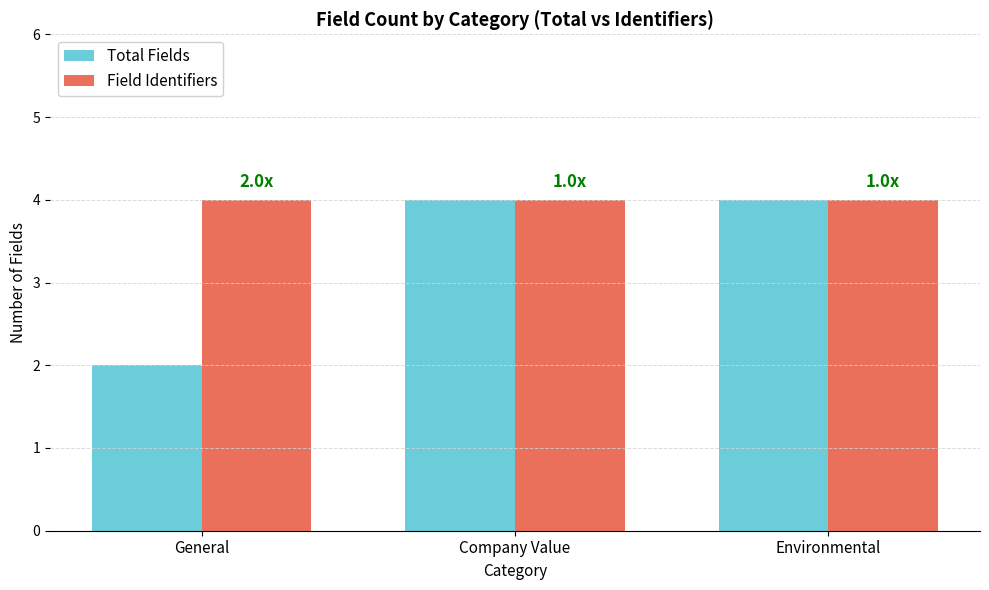

How many groups of bars are there?

3